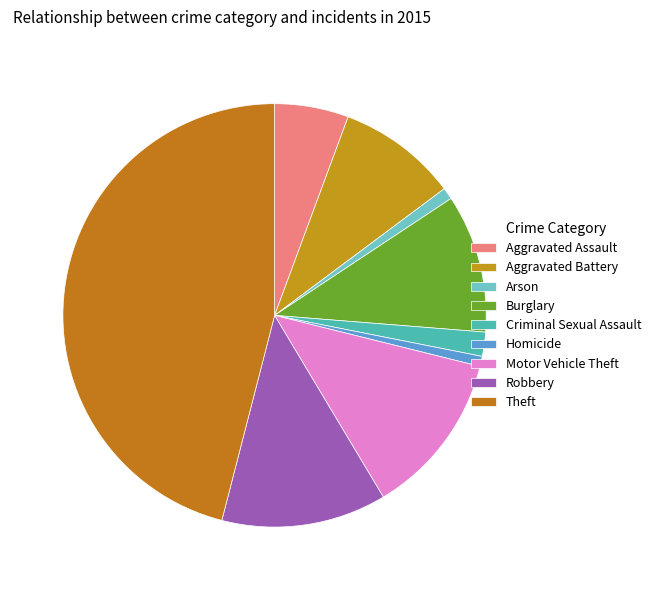

What percentage is NOT represented by Burglary?

89.4%